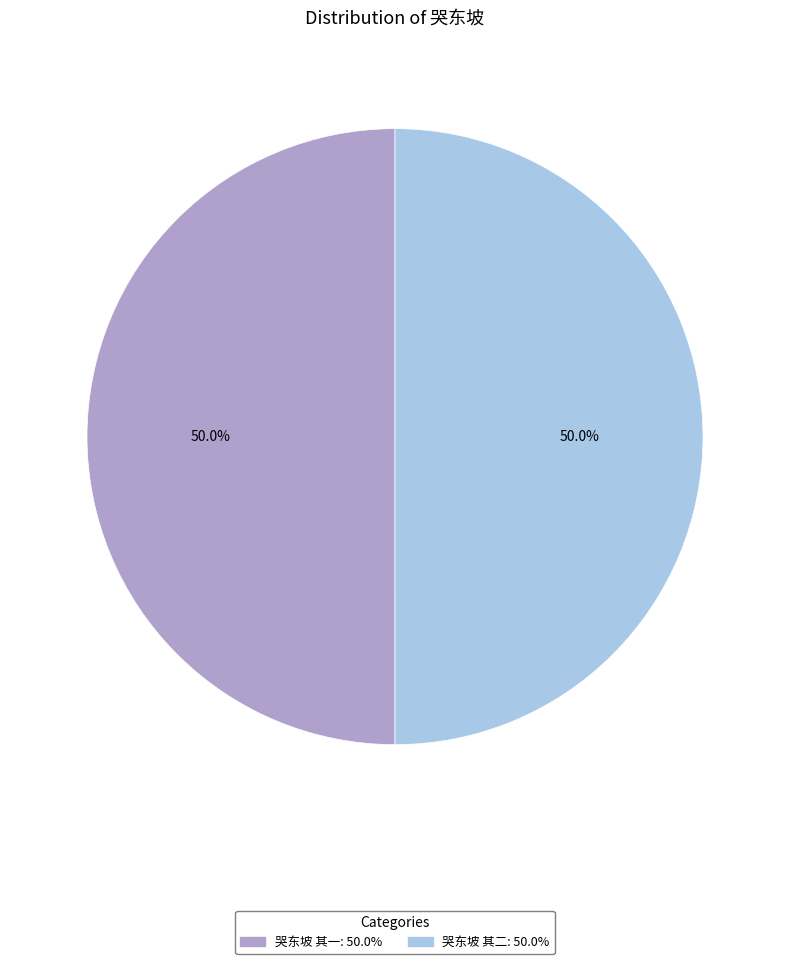

What percentage do 哭东坡 其一 and 哭东坡 其二 together represent?

100.0%